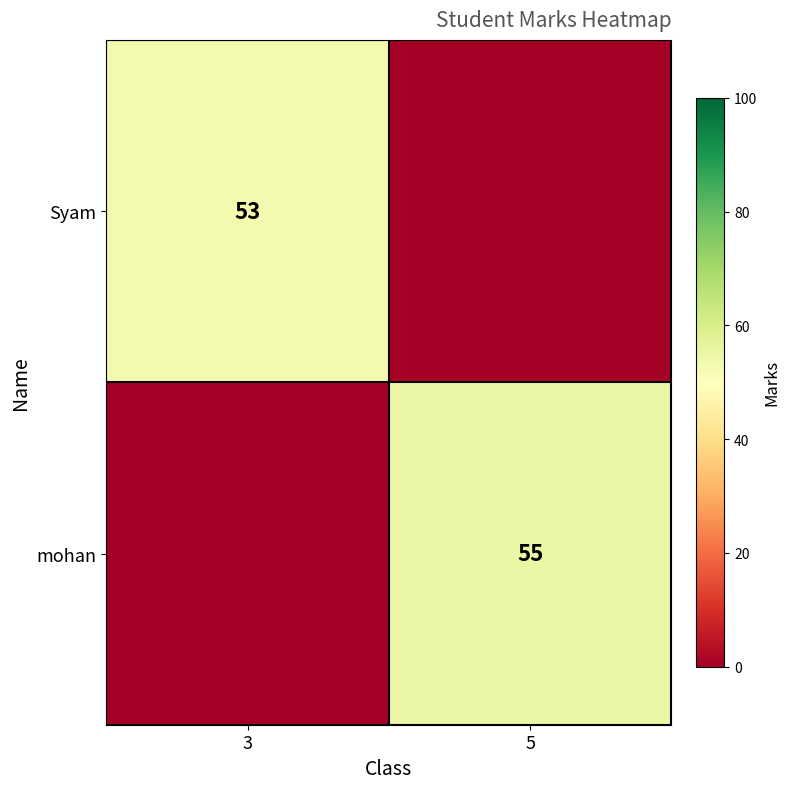

True or false: Syam has a value of 53 at 3.

True